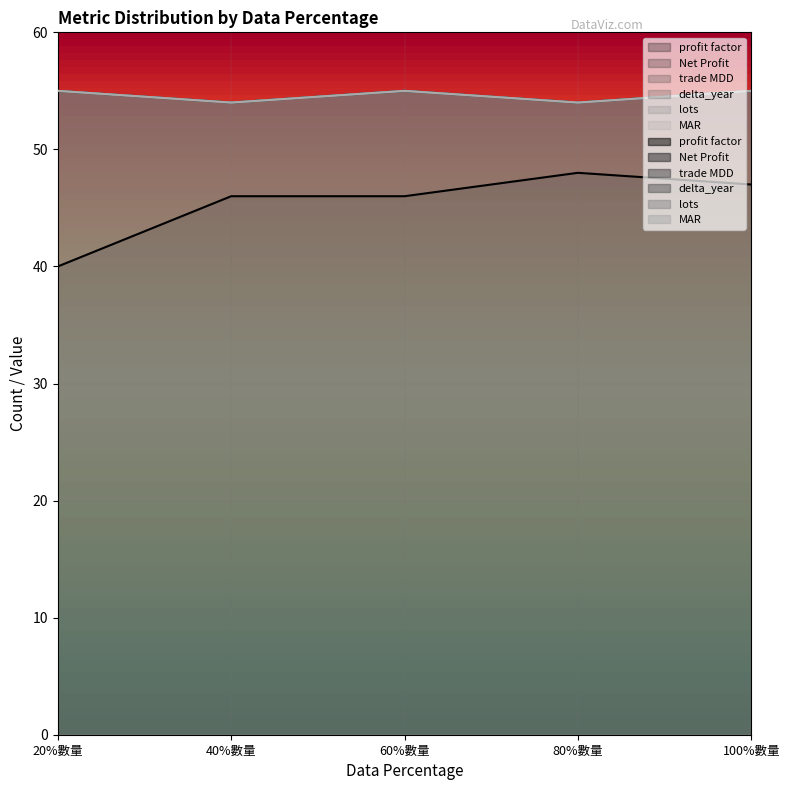

Reading left to right, transcribe all the data shown in this chart.

profit factor: 40	46	46	48	47
Net Profit: 55	54	55	54	55
trade MDD: 55	54	55	54	55
delta_year: 55	54	55	54	55
lots: 55	54	55	54	55
MAR: 55	54	55	54	55